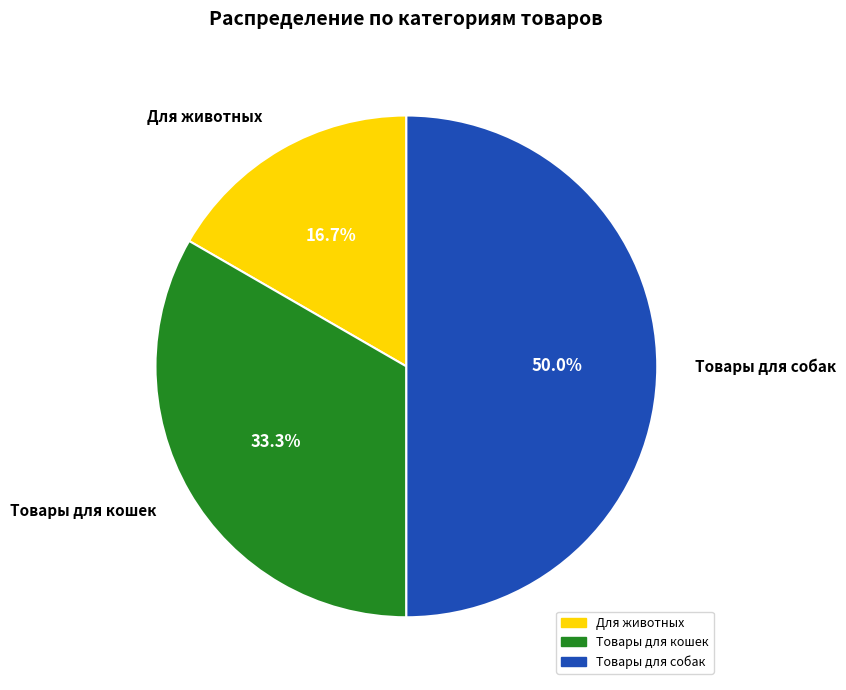

To the nearest percent, what is the average slice percentage?

33%